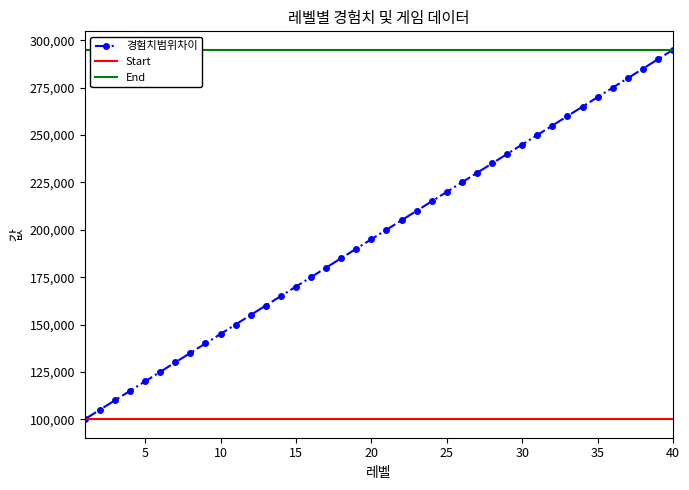

True or false: 경험치범위차이 has more than 0 points higher than both neighbors.

False